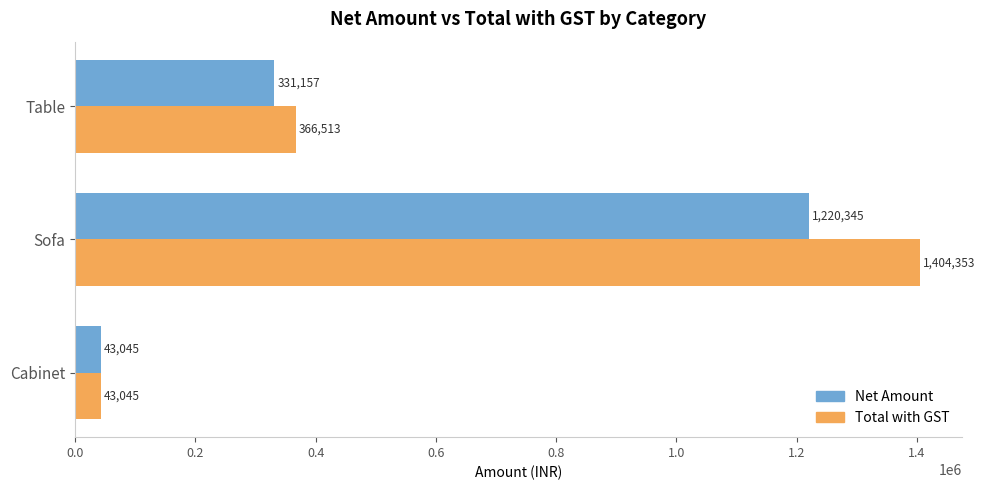

True or false: Net Amount has a value of 220647.1 at Table.

False